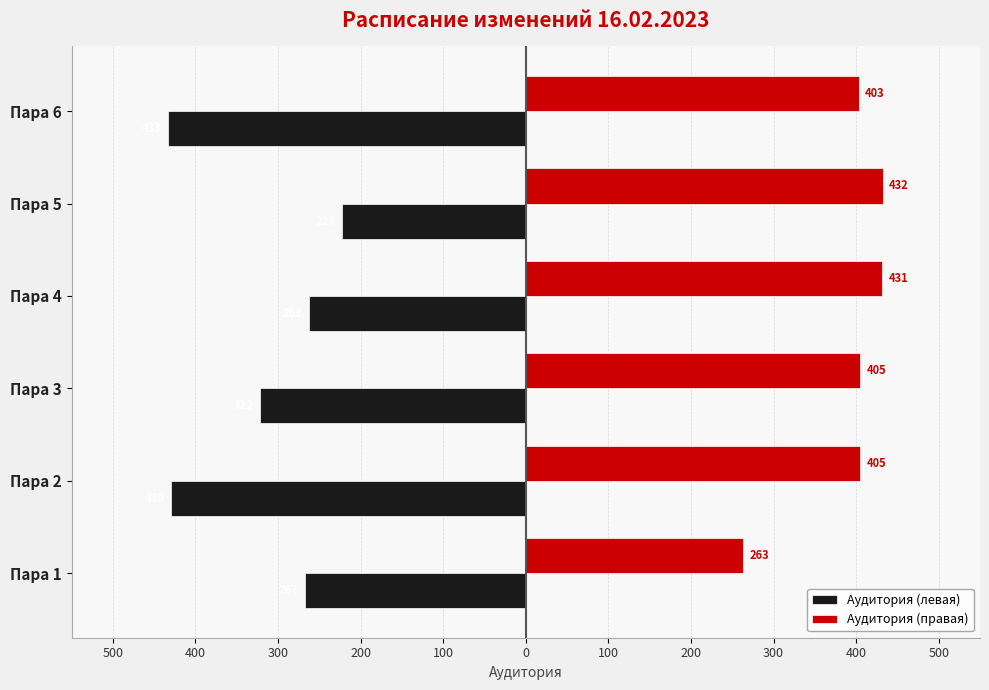

What are all the series names shown in the legend?

Аудитория (левая), Аудитория (правая)